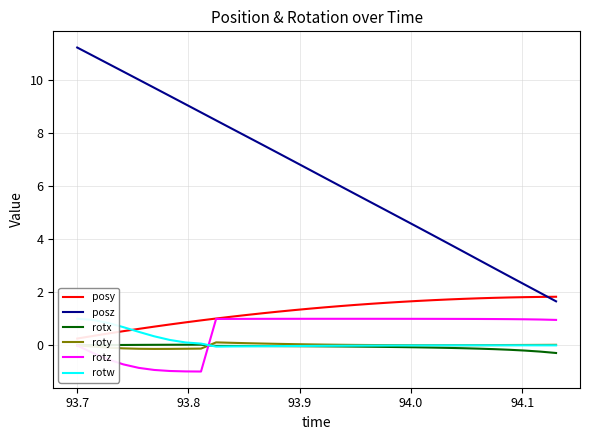

True or false: posy has more than 1 points higher than both neighbors.

False